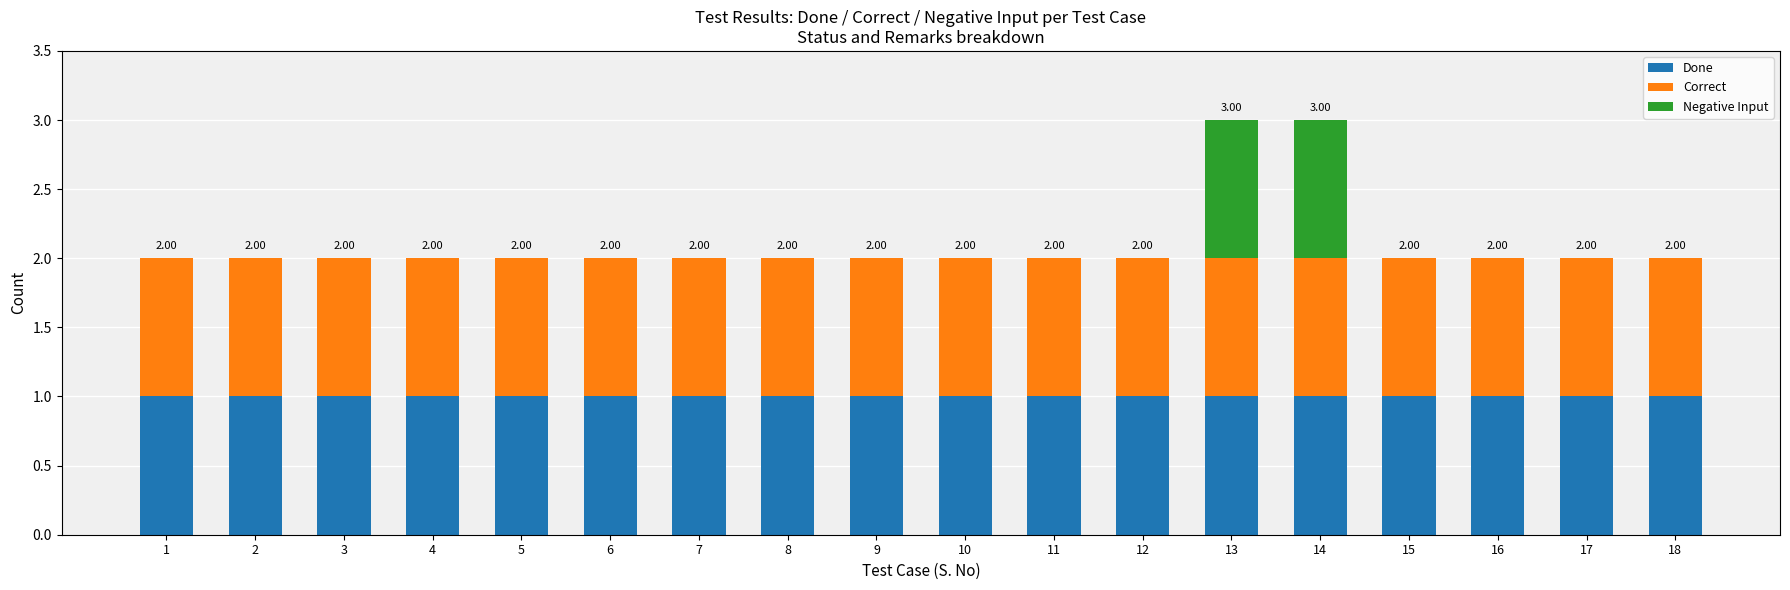

What is the total value across all series at 13?

3